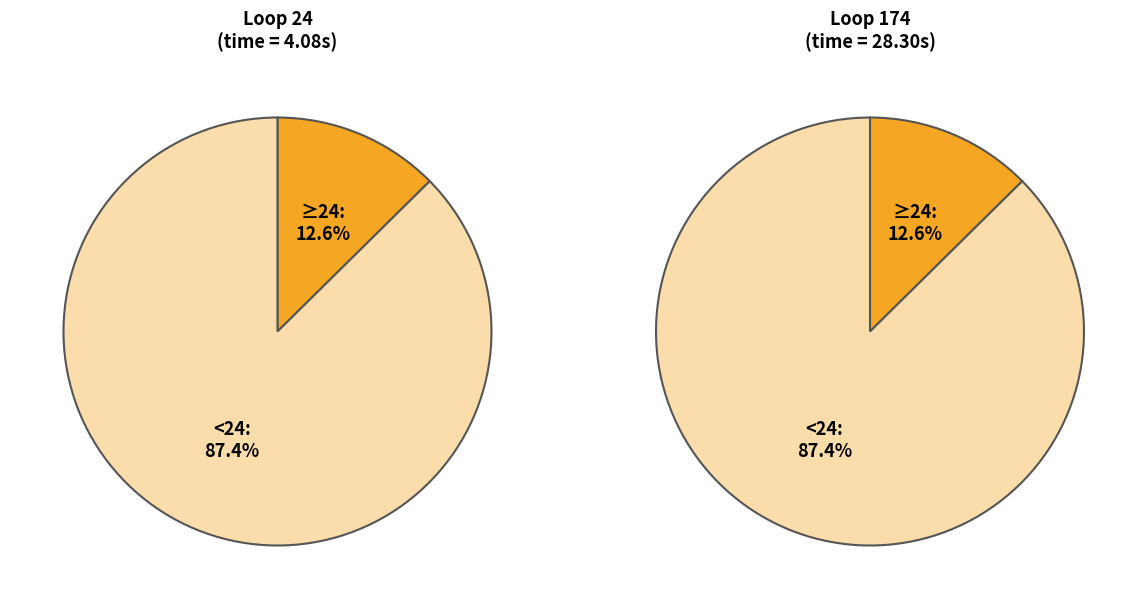

True or false: 24 accounts for 4% of the total.

False